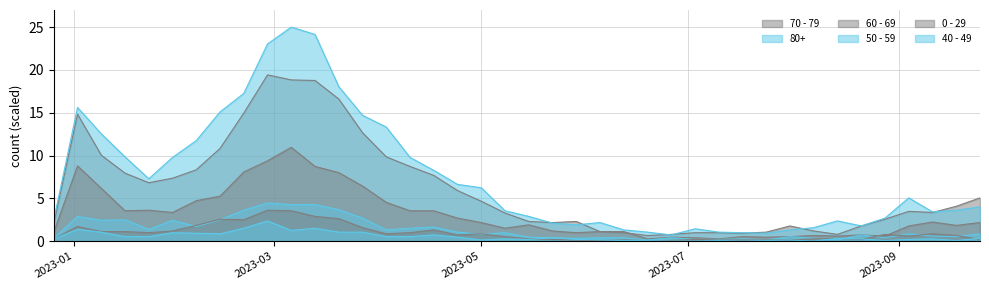

What is the value of the 0 - 29 point at the 7th from the left?

1.8